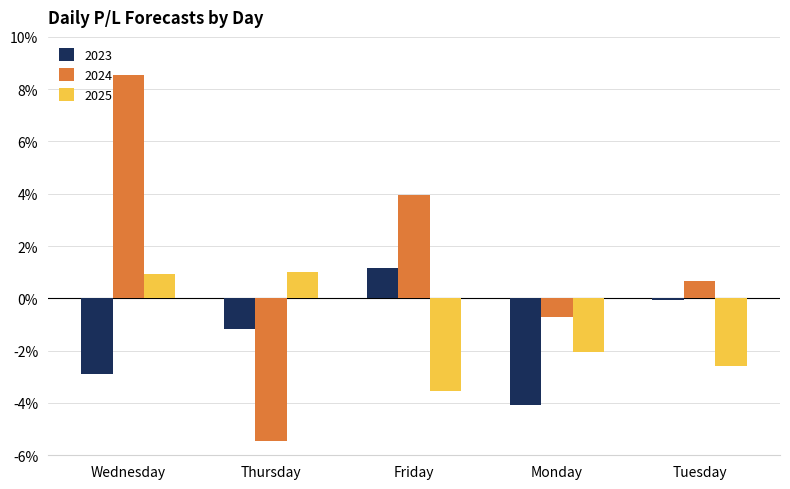

How many values in the 2023 series exceed -1?

2